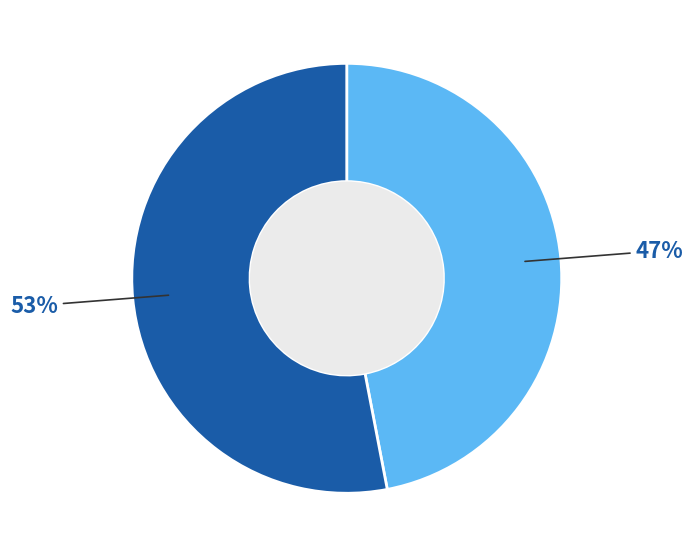

To the nearest percent, what is the difference between the largest and smallest slice percentages?

6%